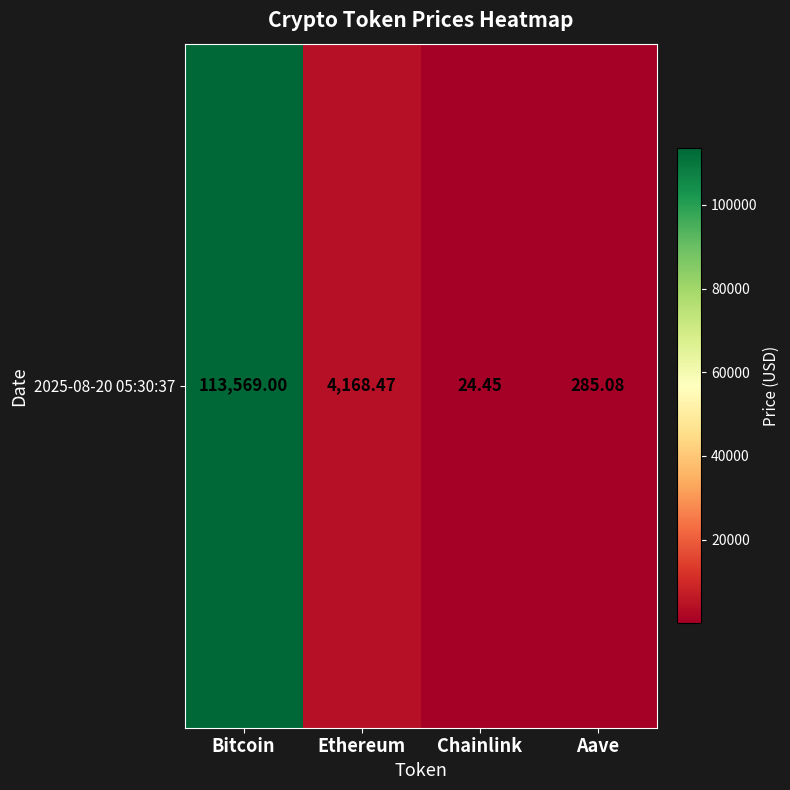

What is the greatest value displayed?

113569.0